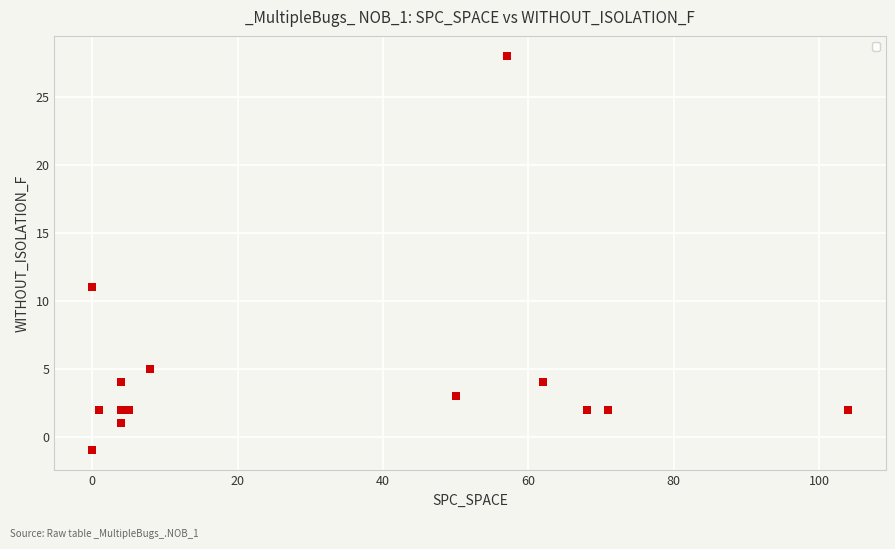

What Y value in the scatter plot is closest to 13?

11